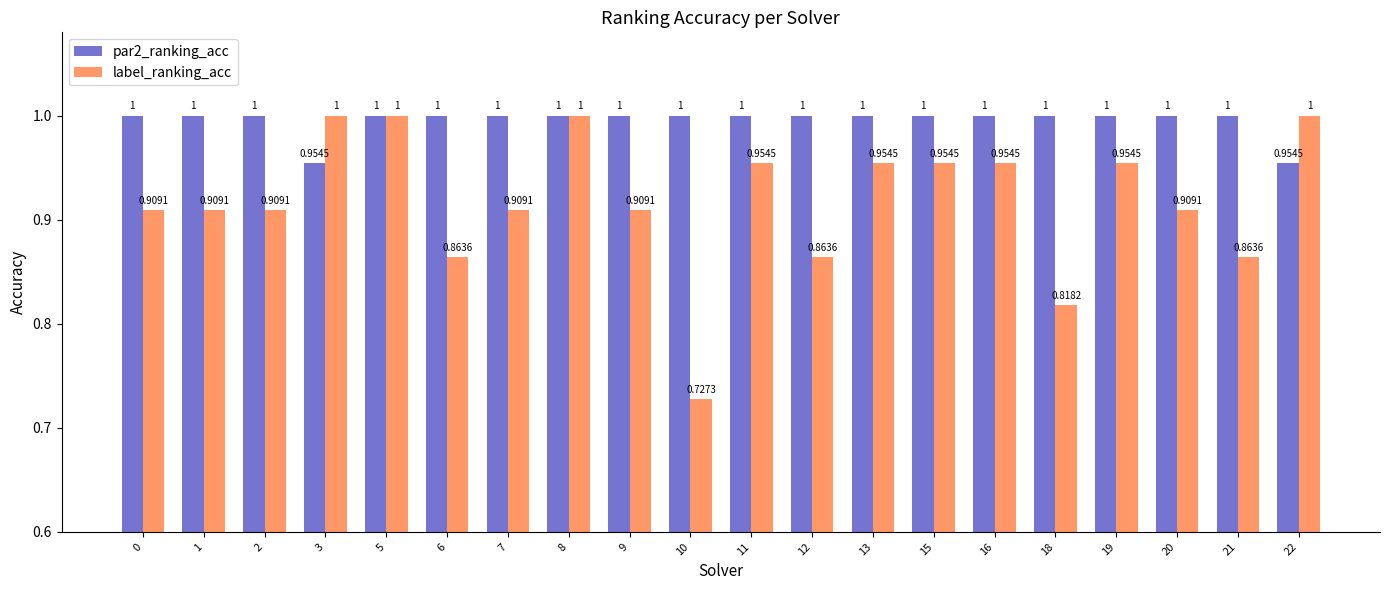

Is the value of par2_ranking_acc at 13 greater than the value of label_ranking_acc at 9?

Yes